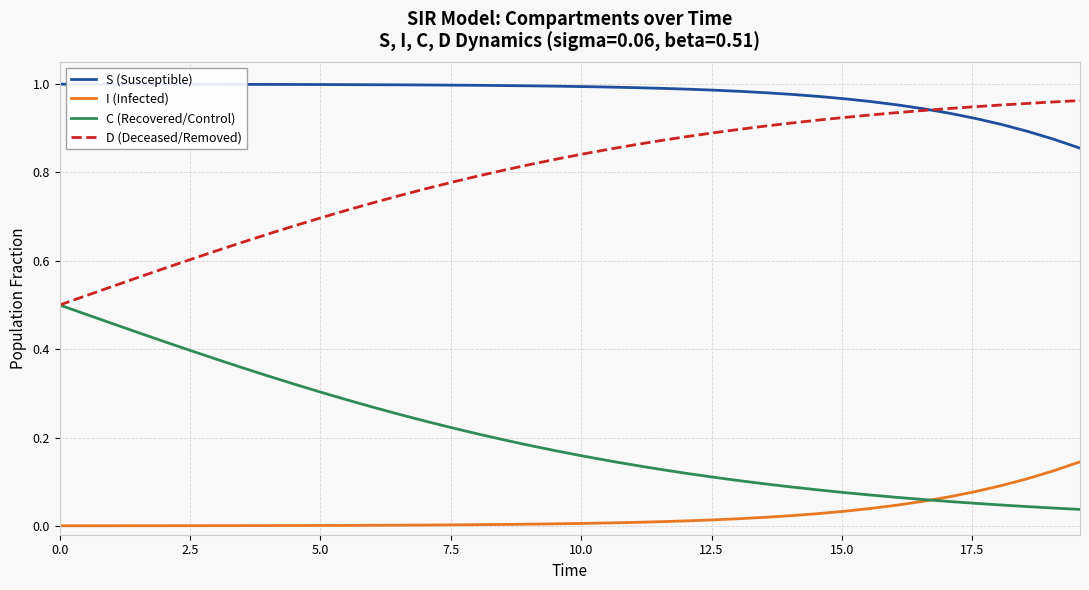

Rank the series by their average value, from highest to lowest.

S (Susceptible), D (Deceased/Removed), C (Recovered/Control), I (Infected)